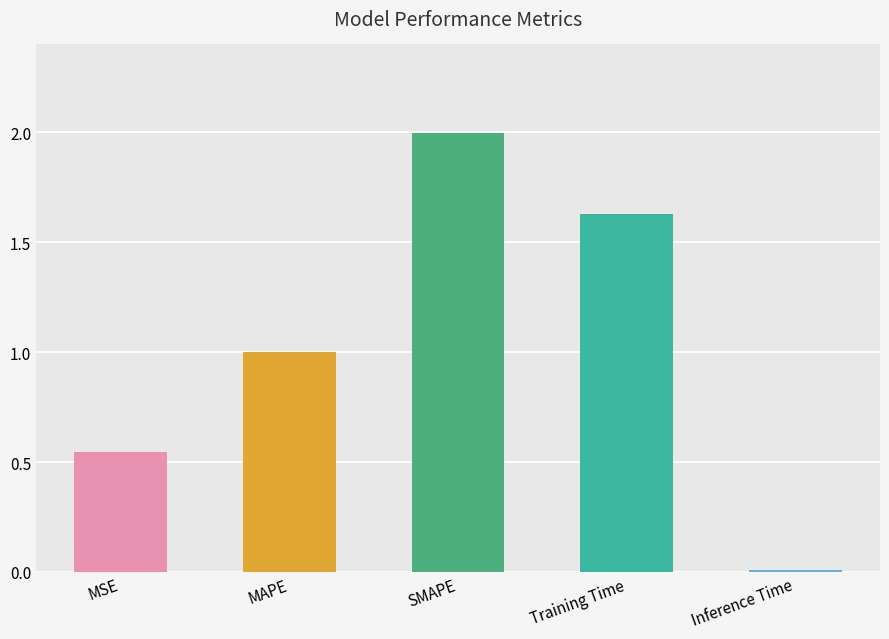

List the labels in order of value, largest first.

SMAPE, Training Time, MAPE, MSE, Inference Time